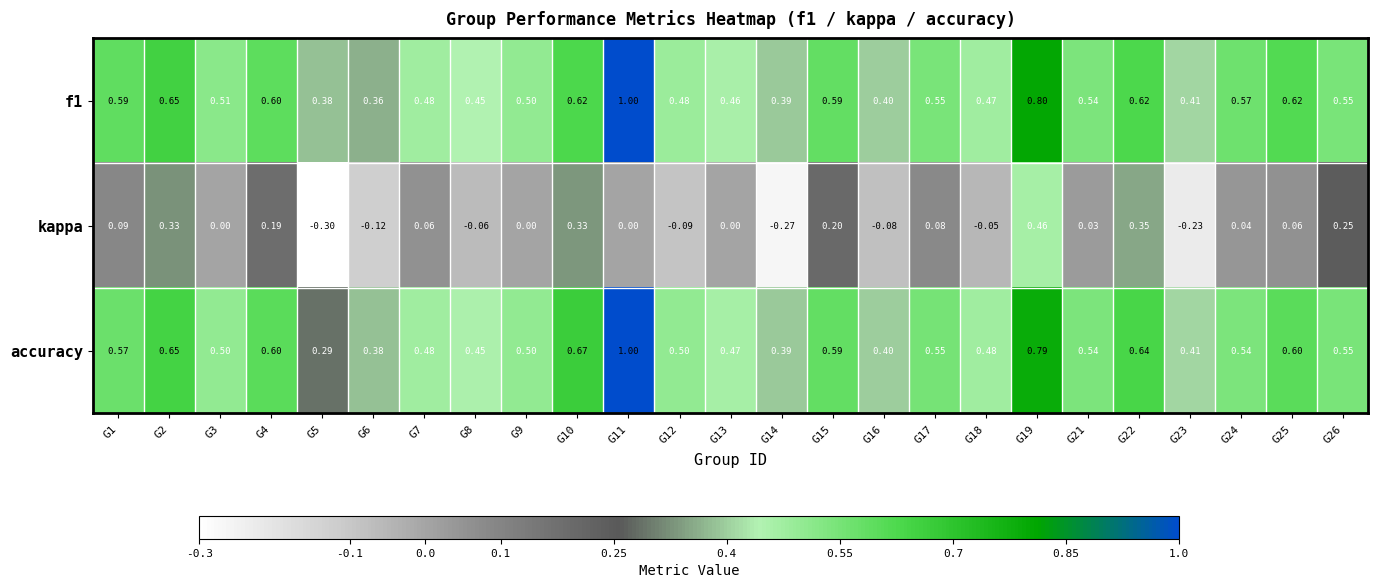

Which series has the widest spread of values?

kappa